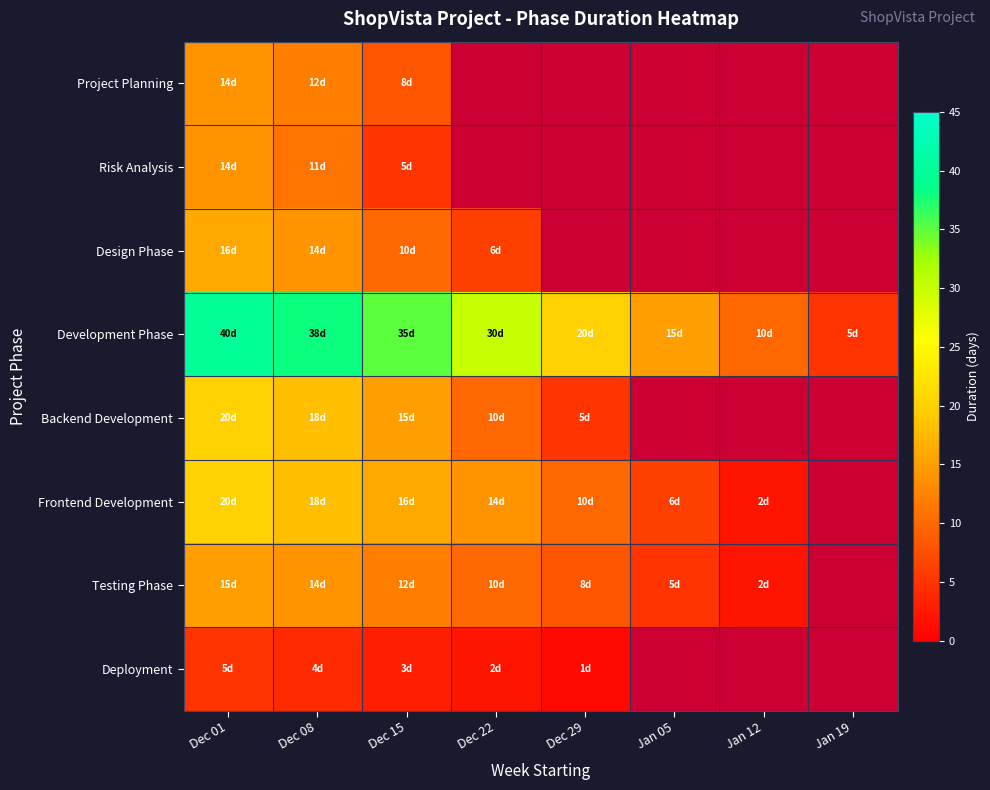

What is the approximate value of Backend Development at Dec 15?

15.0